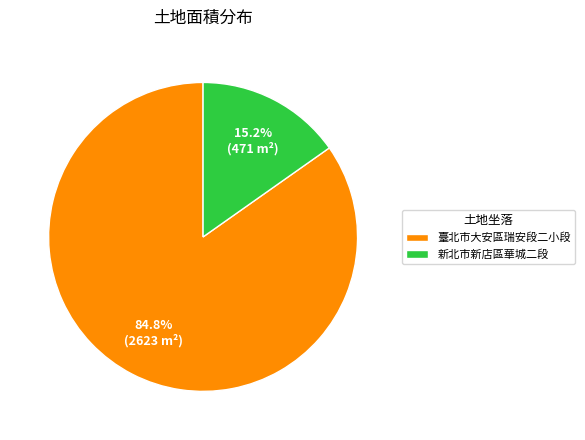

Rank the categories by value from highest to lowest.

臺北市大安區瑞安段二小段, 新北市新店區華城二段